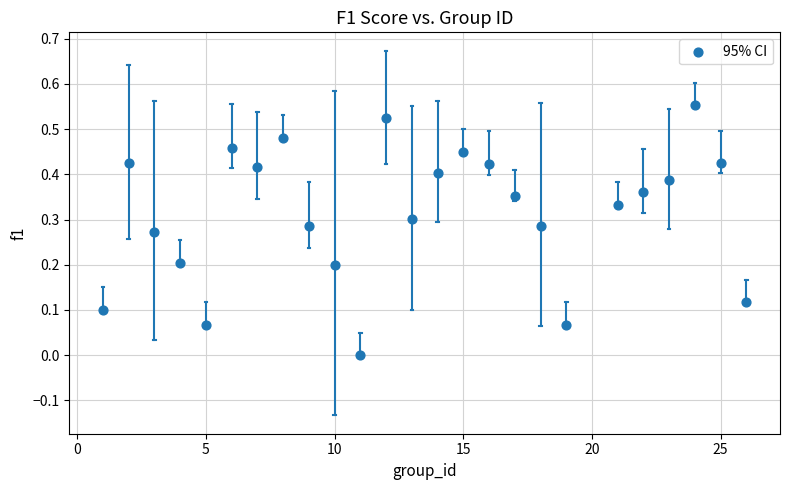

What is the range of X values (max minus min)?

25.0